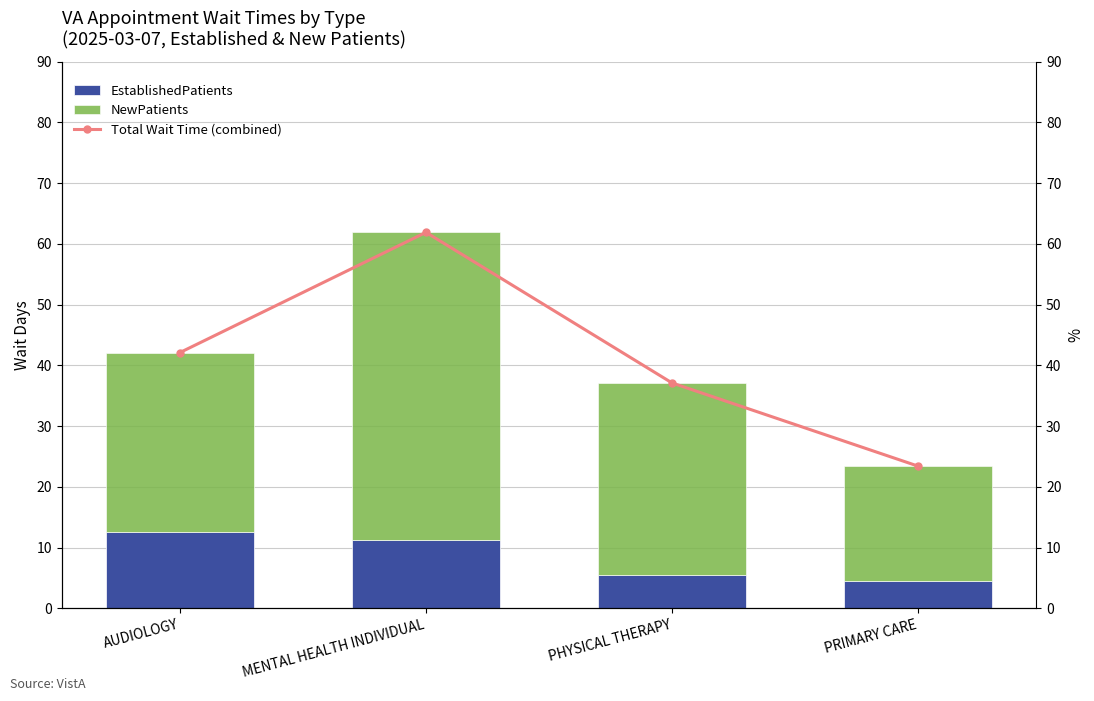

What position from the right is PHYSICAL THERAPY?

2